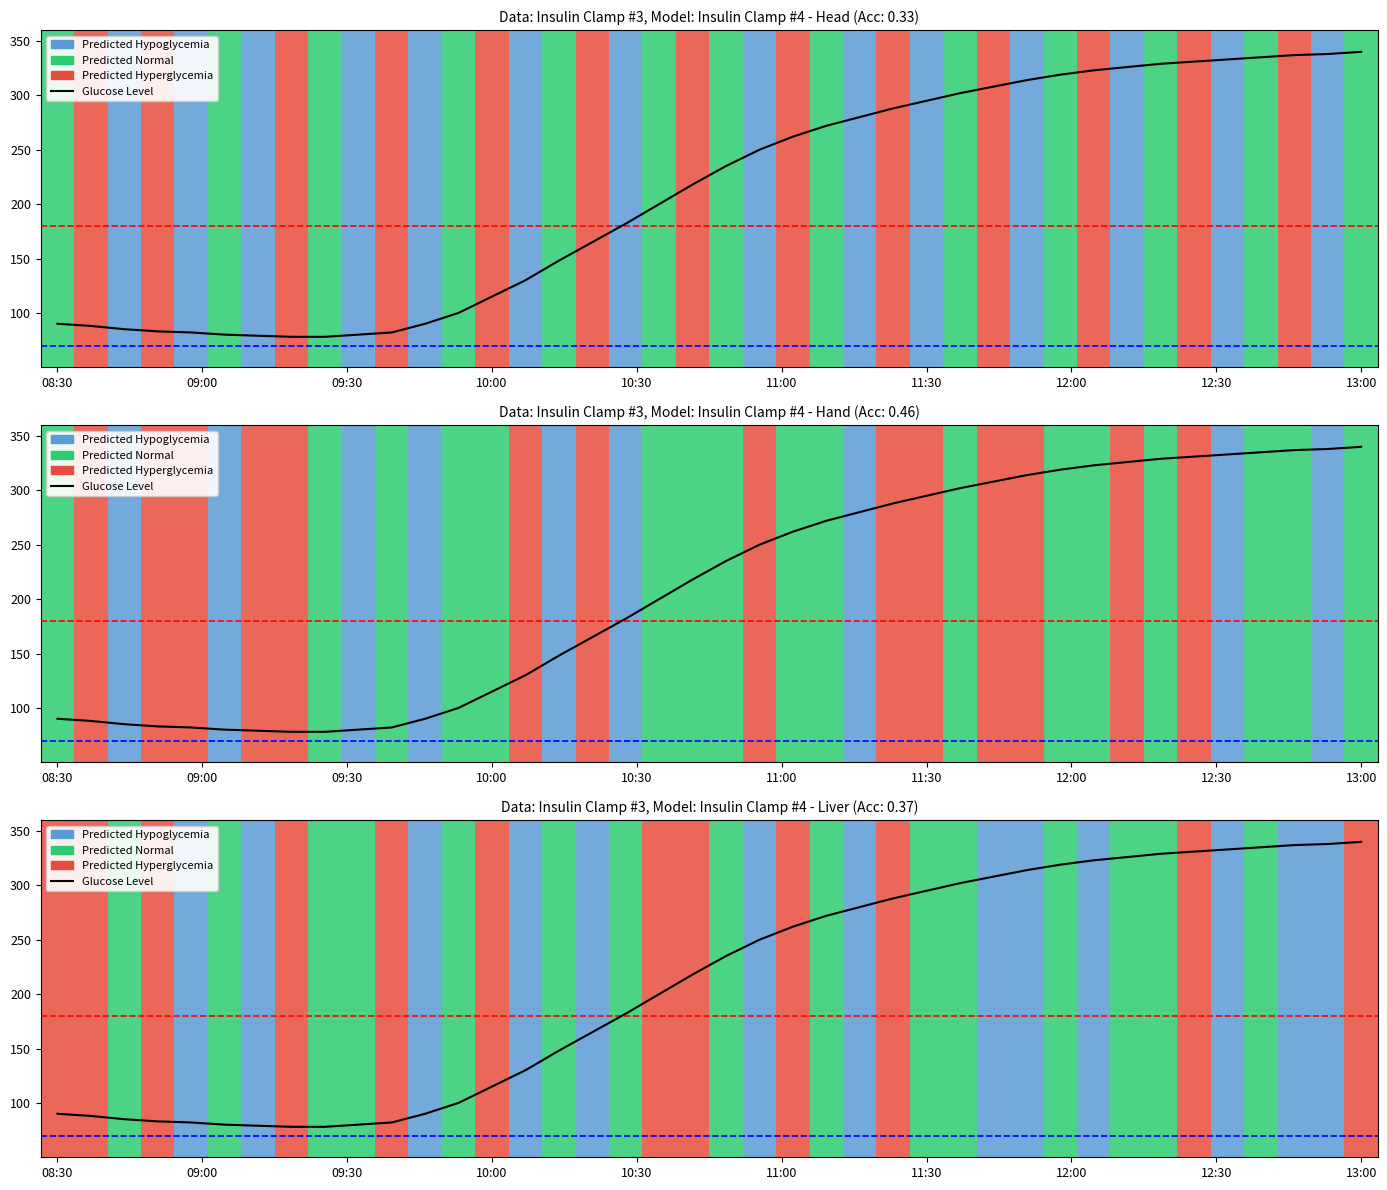

The value at 34 is 331. True or false?

True